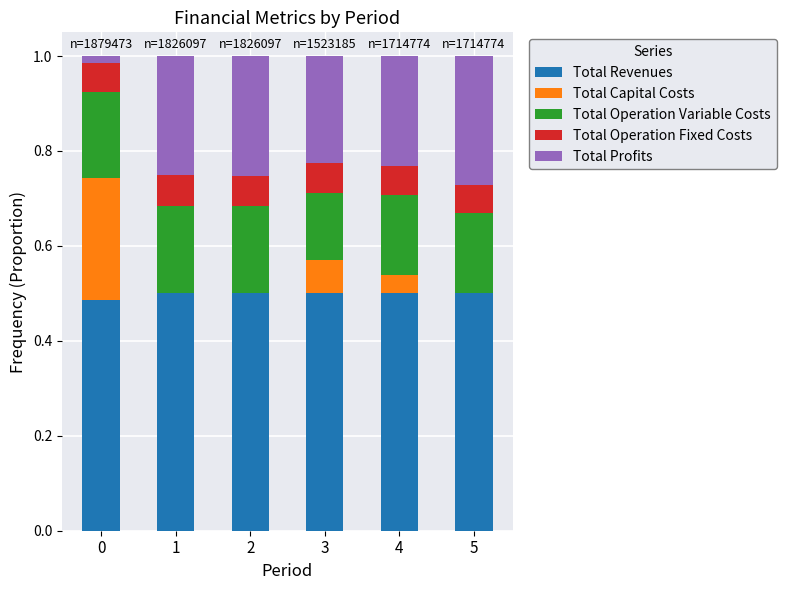

What is the sum of the Total Revenues values at 2 and 1?

1.0